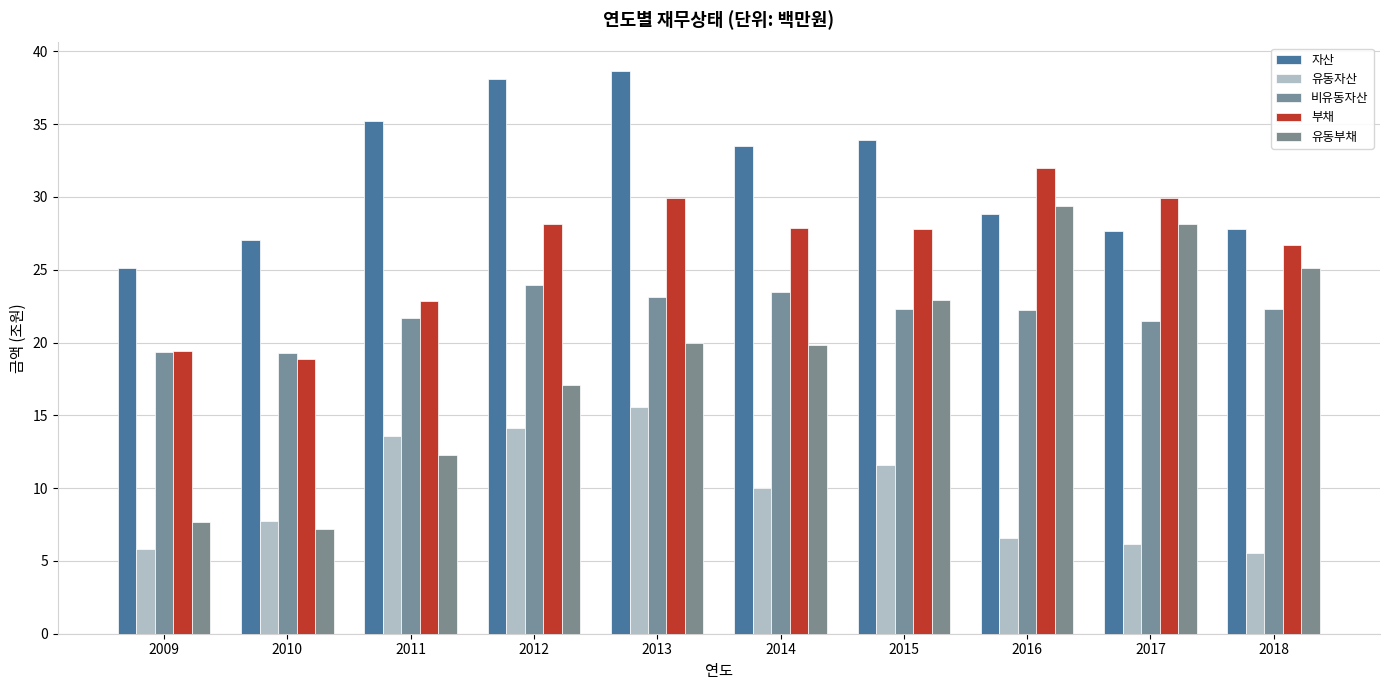

What is the spread (max minus min) of values at 2016?

25.4